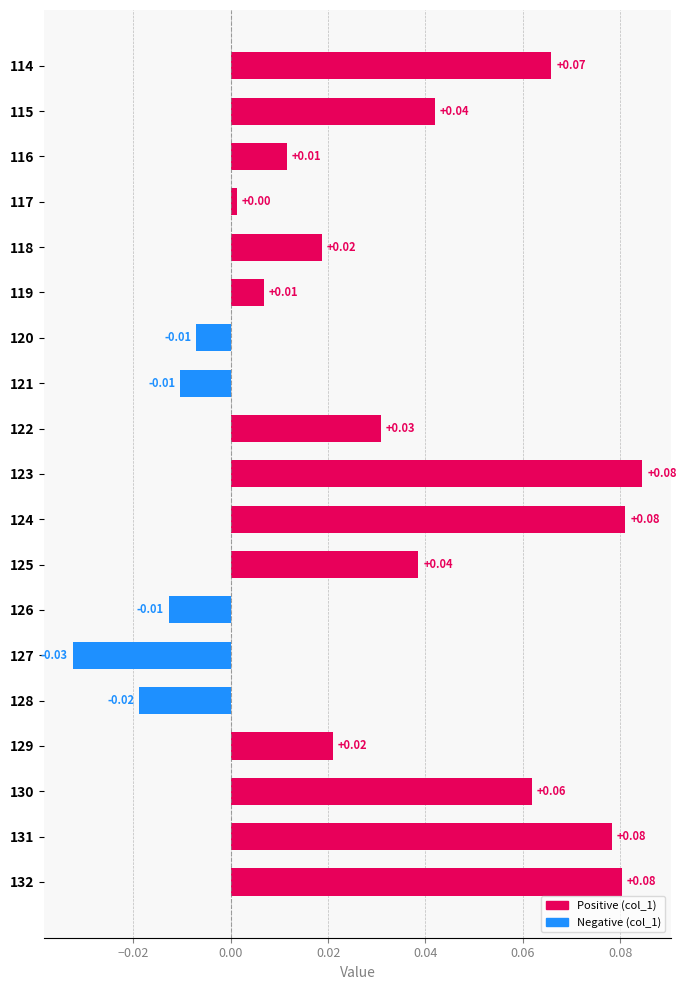

Between 114 and 122, which is larger?

114